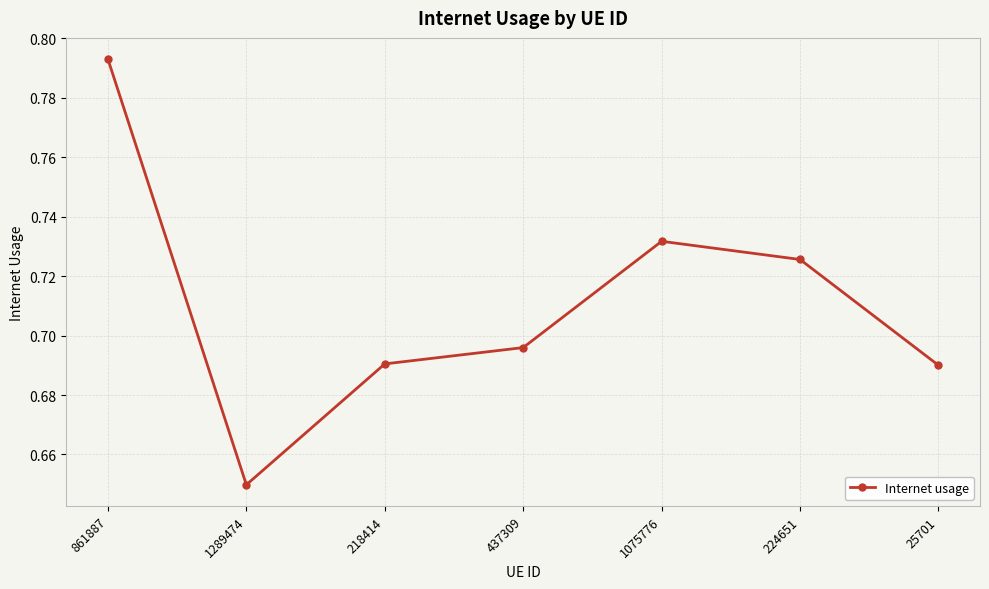

At which label is the value closest to 0?

1289474